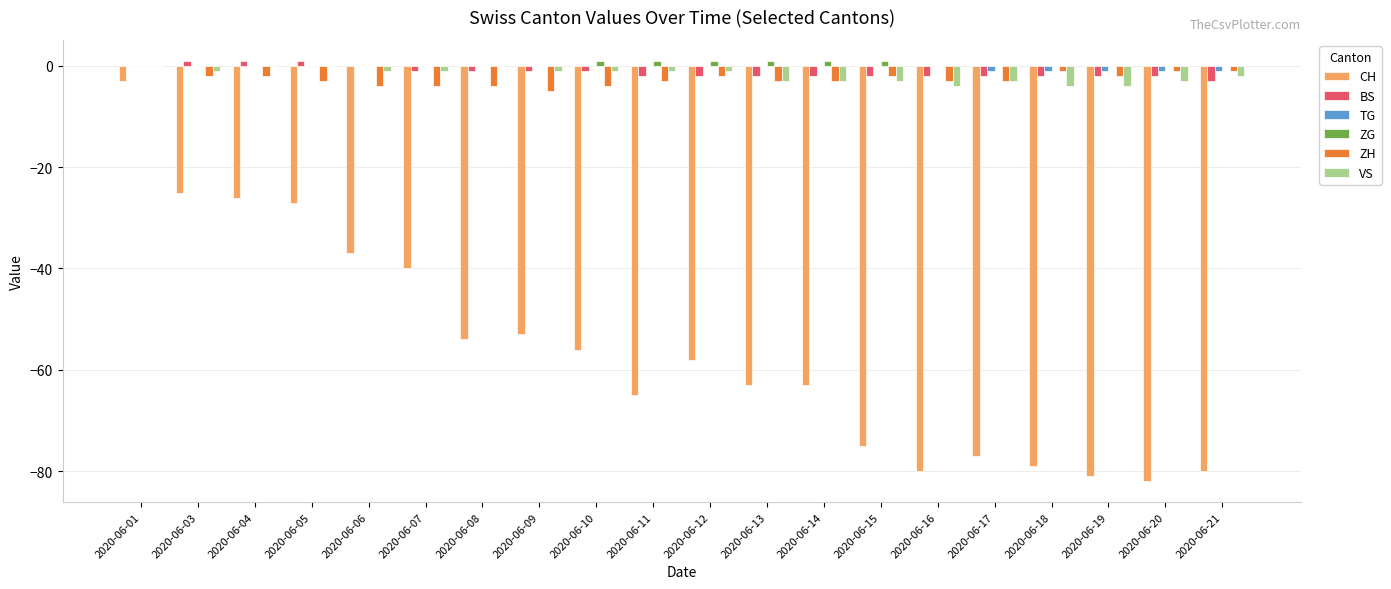

At which label is CH closest to -42?

2020-06-07